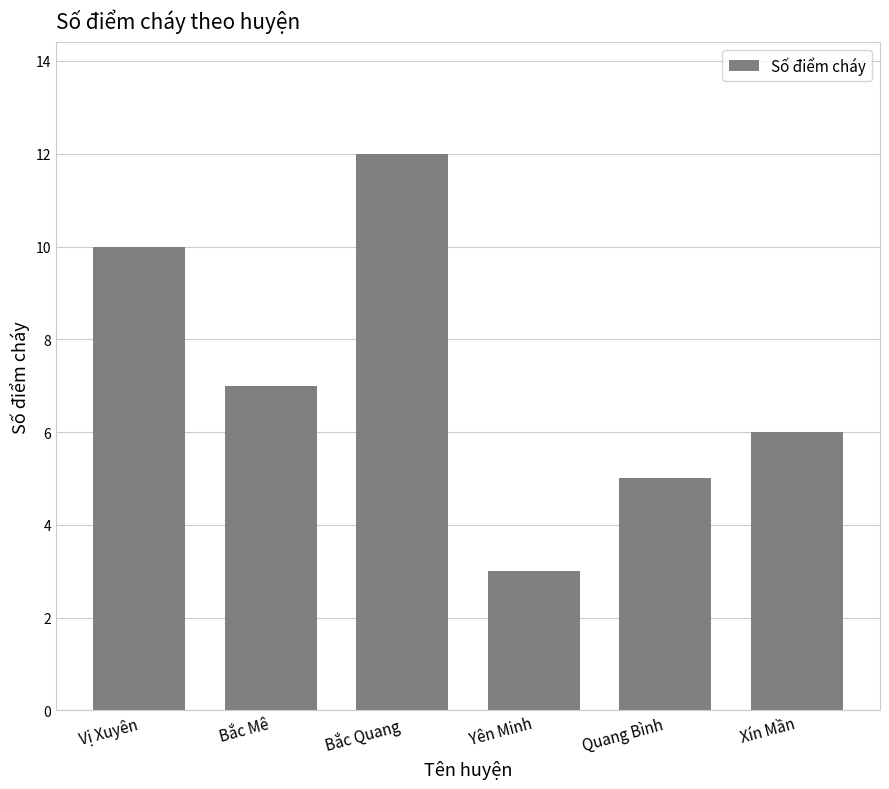

What is the average value?

7